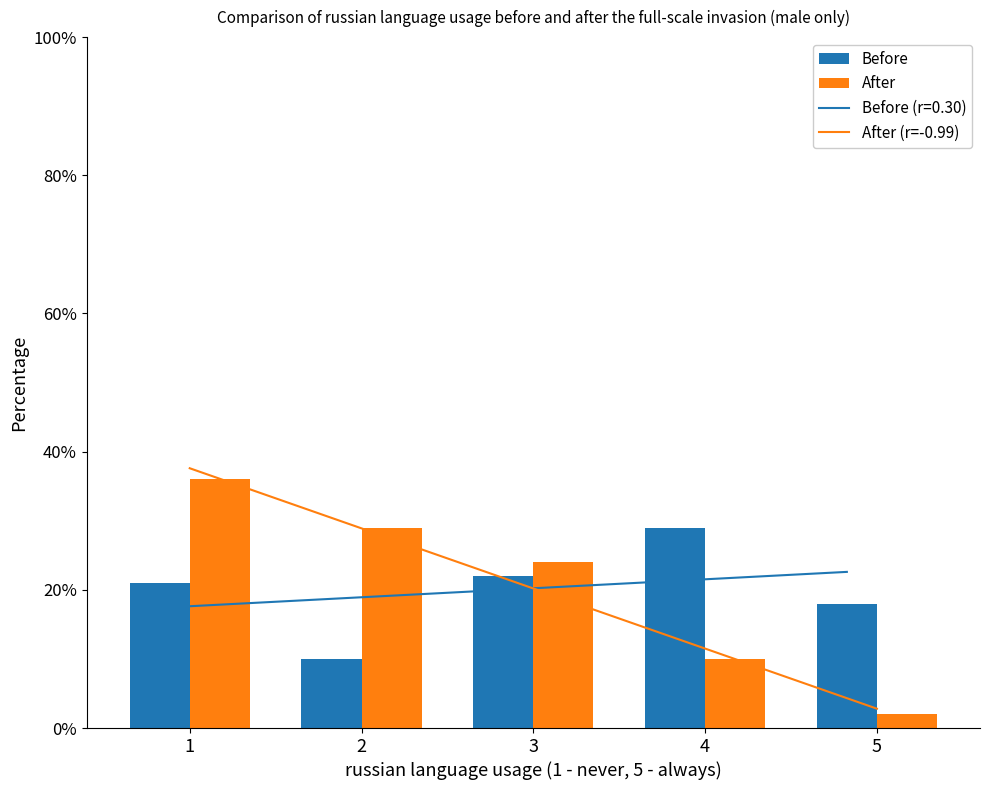

Between 2 and 4, which is larger?

4